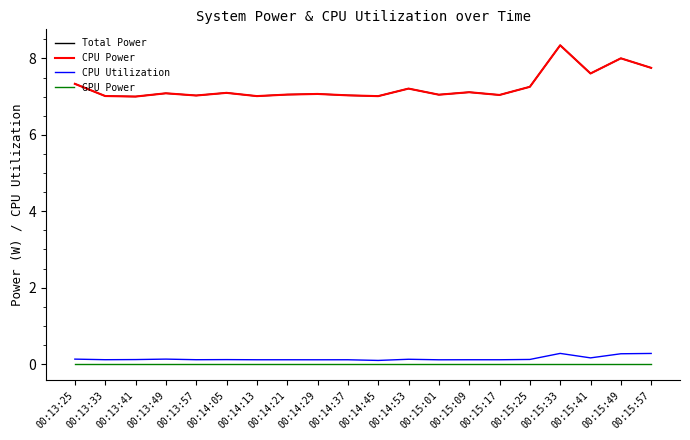

What is the value of the CPU Utilization point at the 16th from the left?

0.1